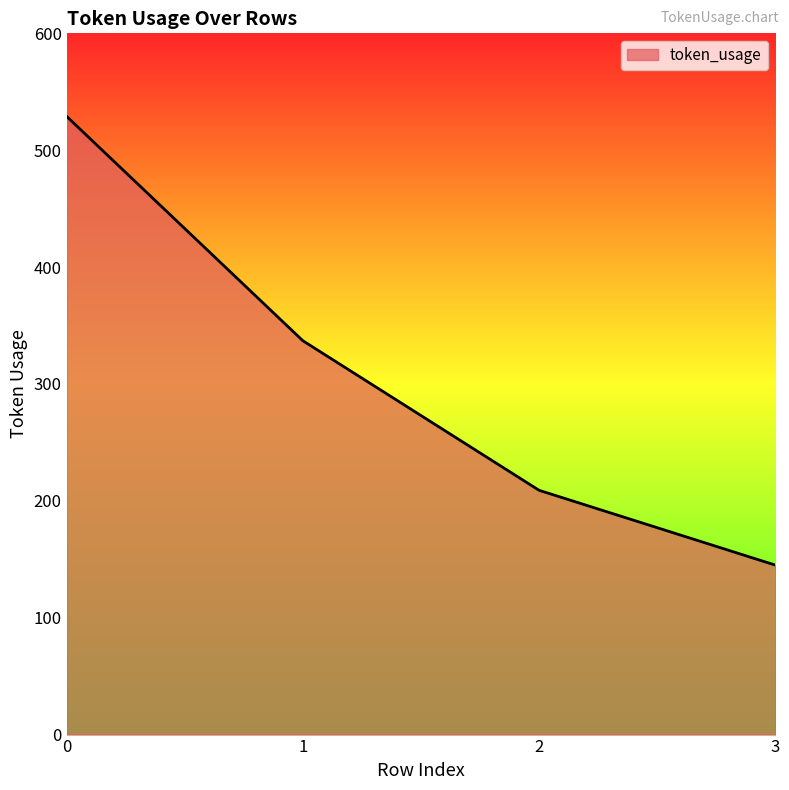

Which label corresponds to the smallest value in the chart?

3